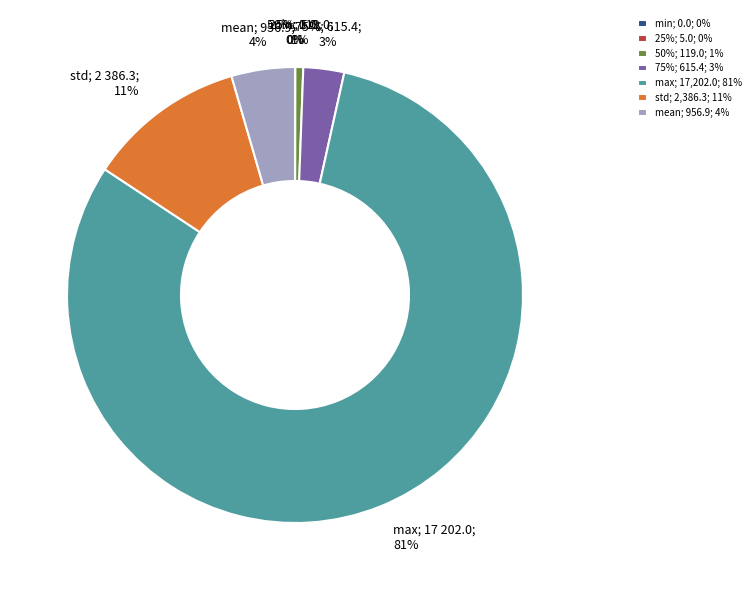

What is the majority slice?

max